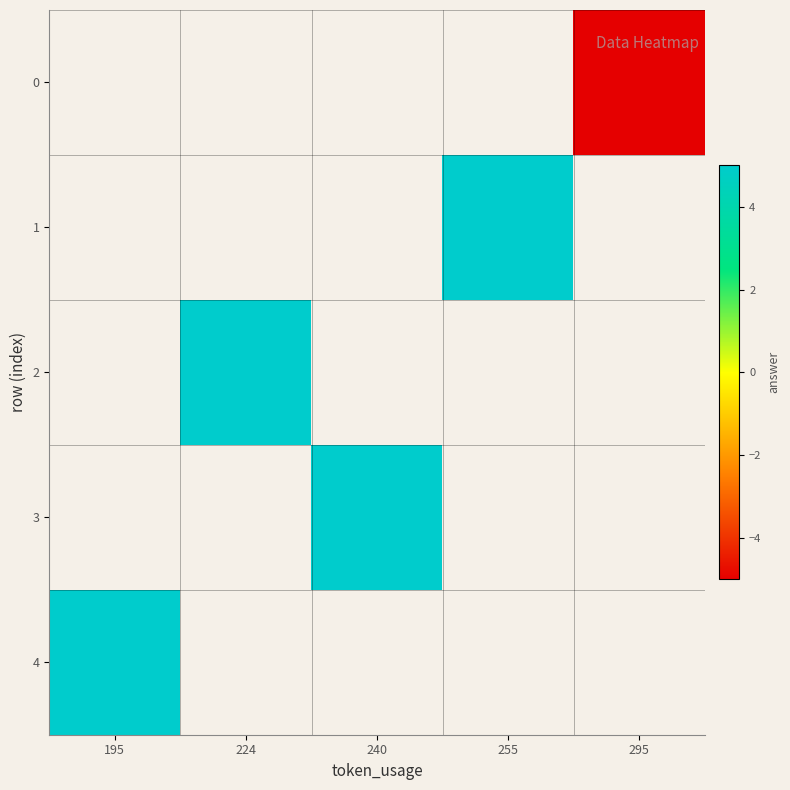

Between 295 and 224, which is larger?

224